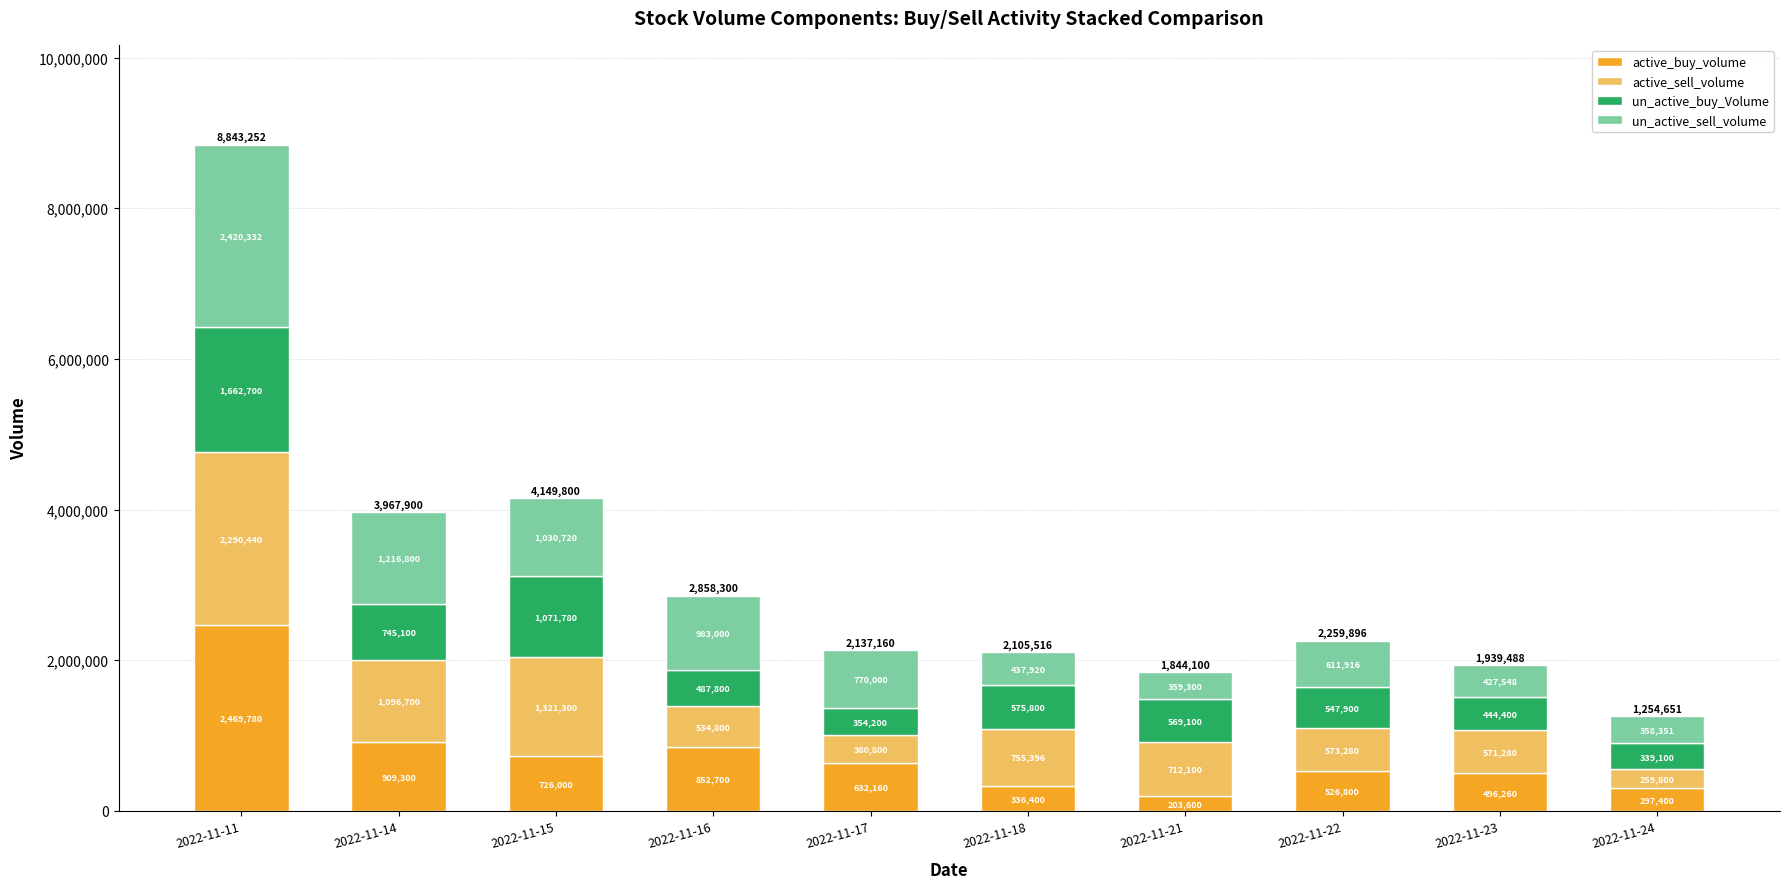

Where does the active_buy_volume series first go above 632160?

2022-11-11